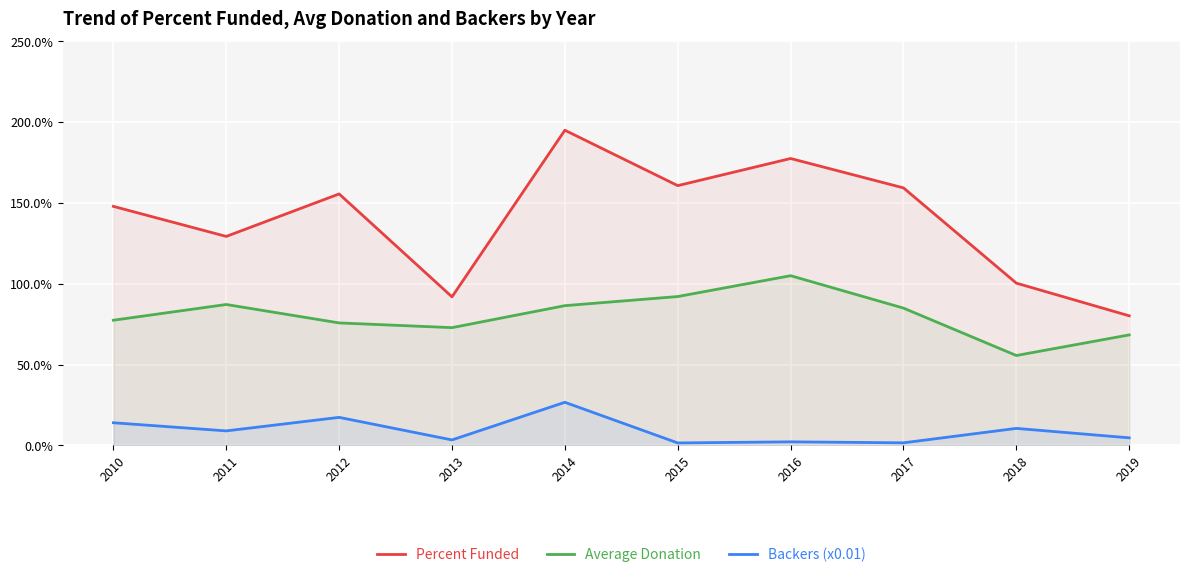

How many values in the Backers (x0.01) series are below 9?

5